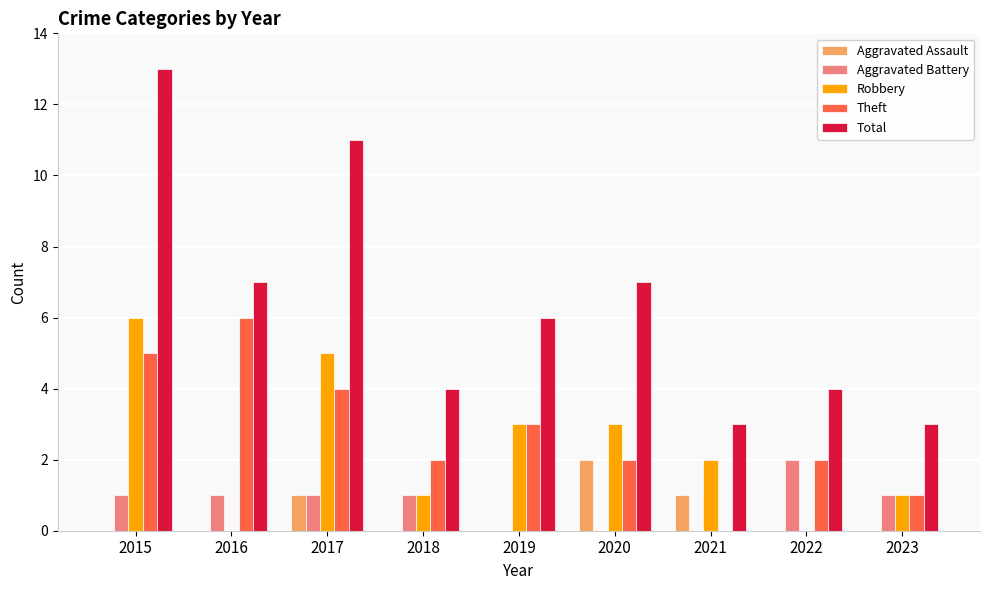

Does the chart contain stacked bars?

No